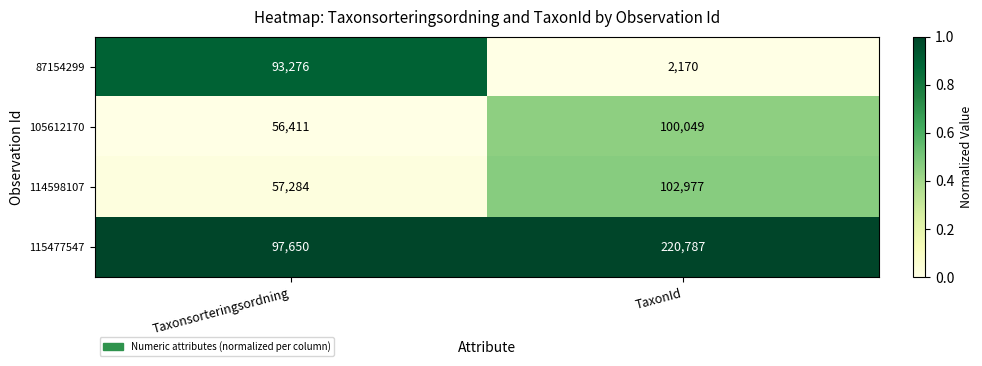

Is it true that 105612170 equals 133627 at TaxonId?

False